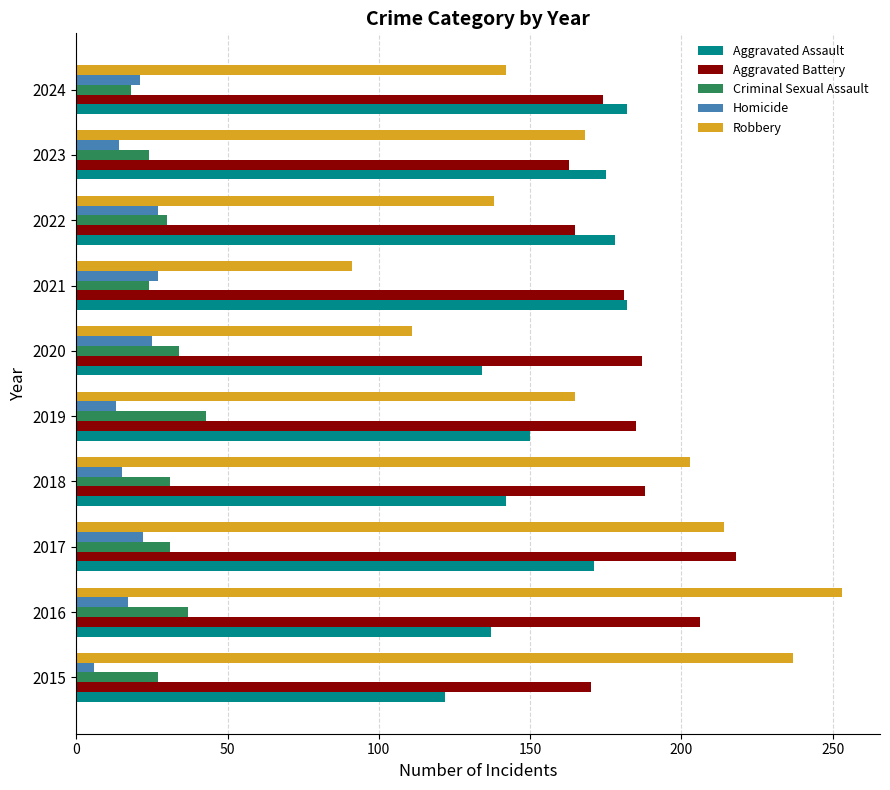

Rank the series at 2016 from highest to lowest value.

Robbery, Aggravated Battery, Aggravated Assault, Criminal Sexual Assault, Homicide